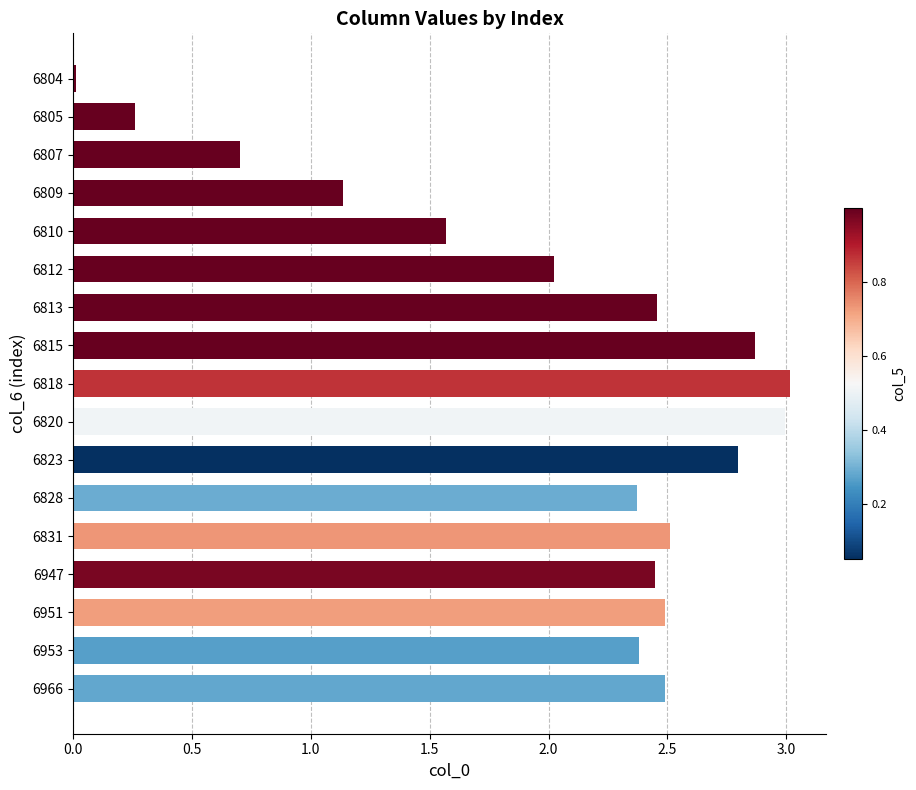

At which label is the value closest to 1?

6809